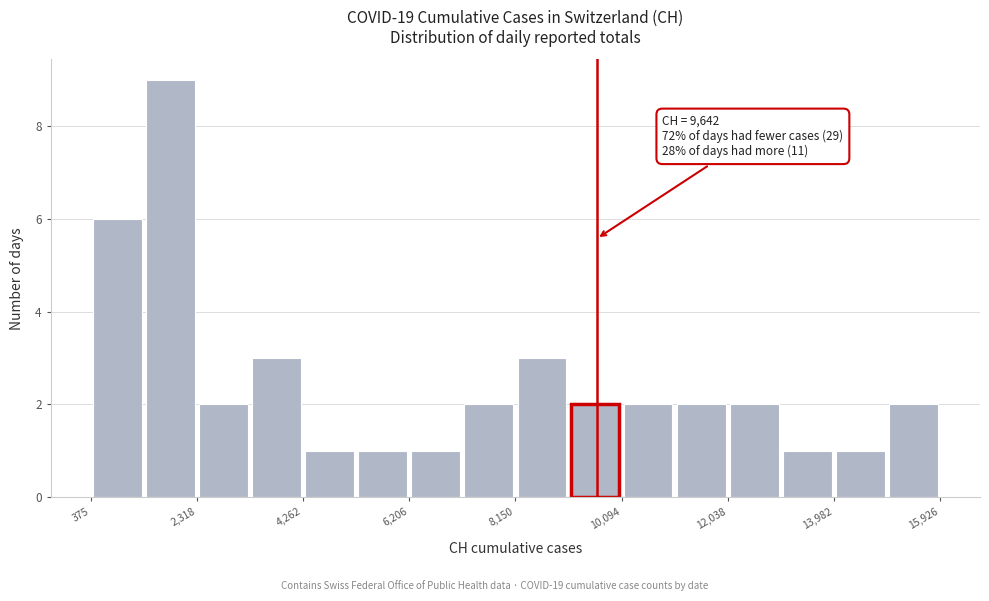

Which range on the x-axis has the tallest bar?

1400 to 2400